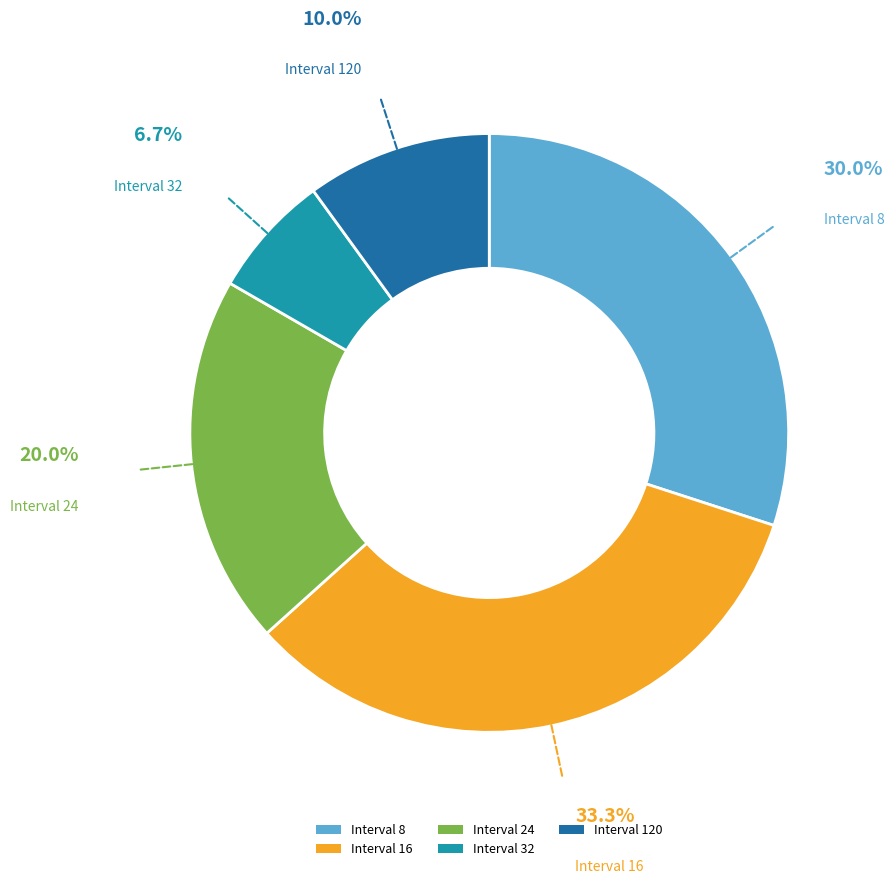

Is there a majority slice in this chart?

No